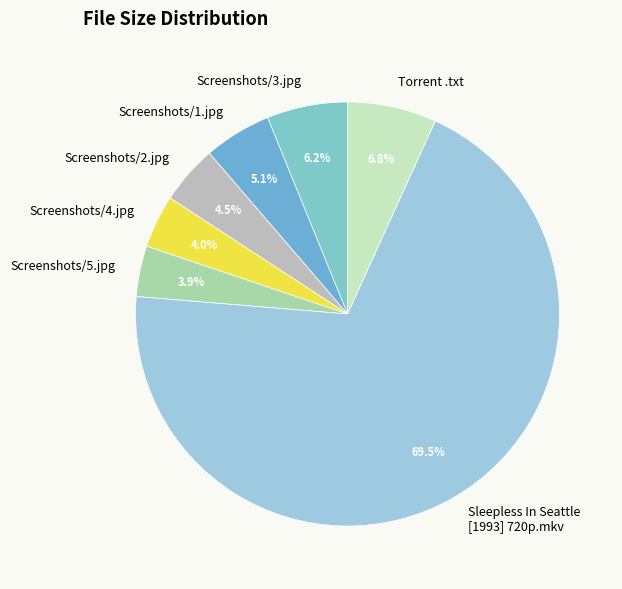

What percentage do Screenshots/5.jpg and Sleepless In Seattle [1993] 720p.mkv together represent?

73.4%